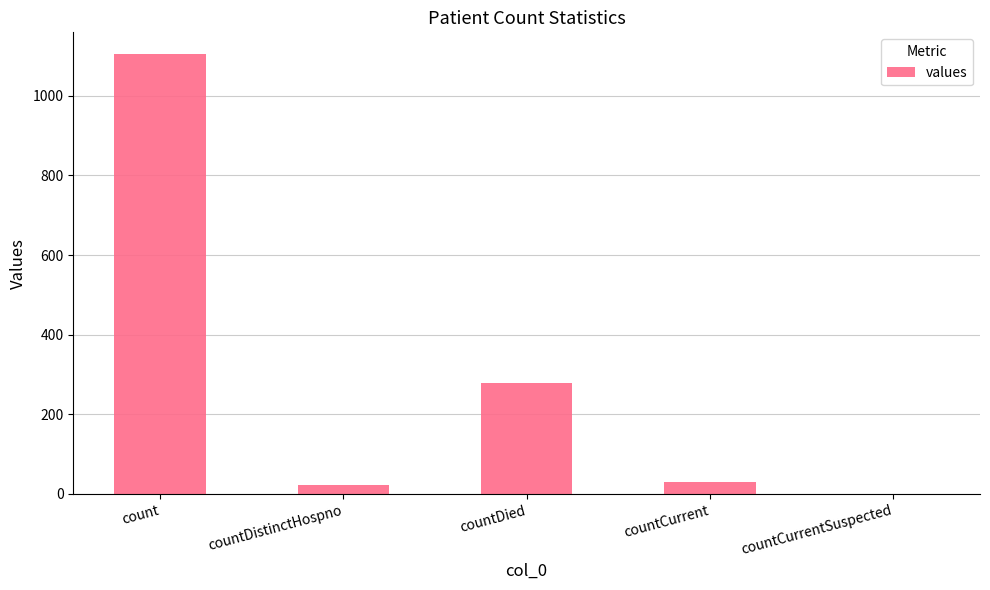

Between count and countDistinctHospno, which is larger?

count